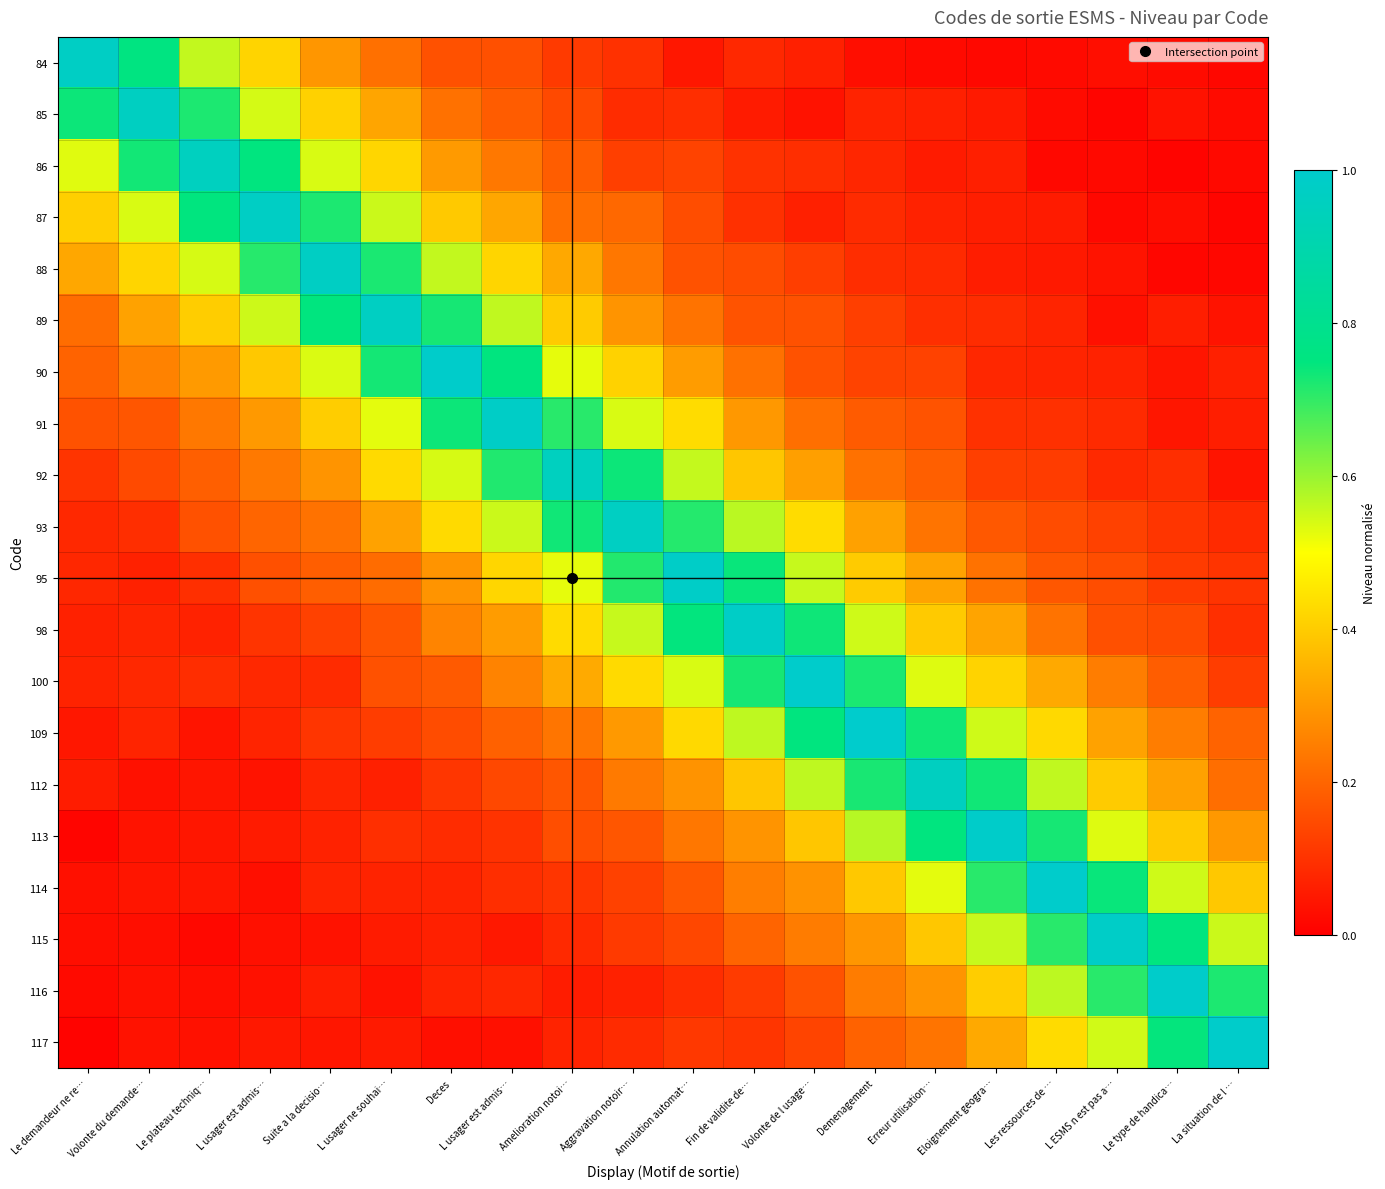

How many data points does each series have?

20